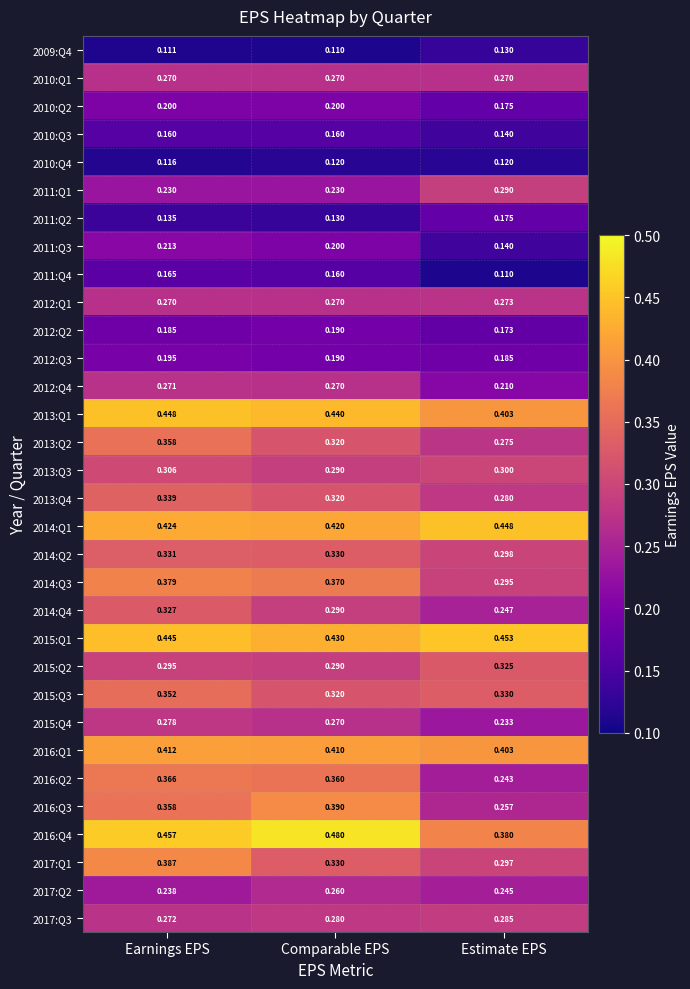

List the labels in order of 2017:Q2 value, largest first.

Comparable EPS, Estimate EPS, Earnings EPS